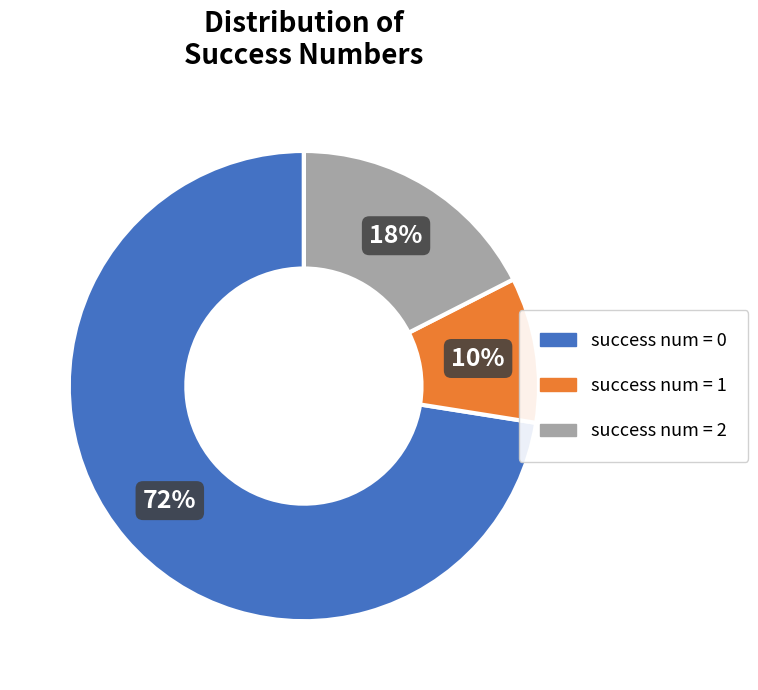

To the nearest percent, what is the average slice percentage?

33%